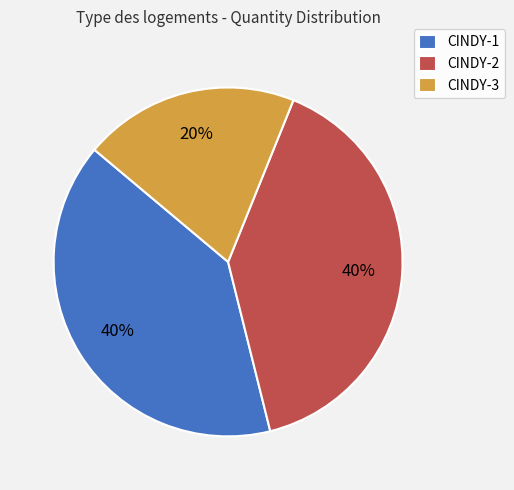

To the nearest percent, what percentage of the pie is CINDY-3?

20%